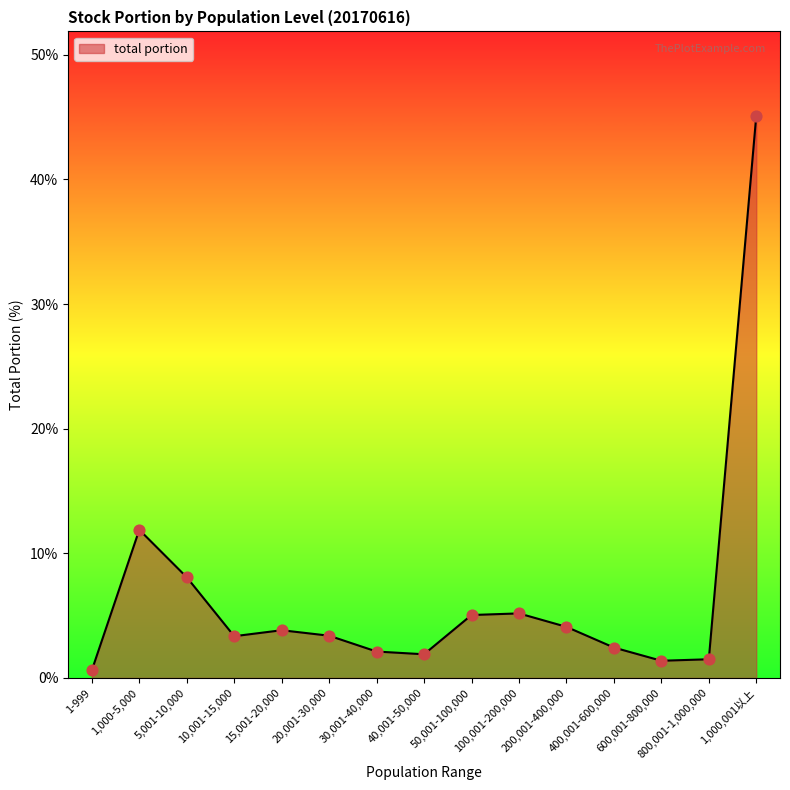

Between 15,001-20,000 and 400,001-600,000, which is larger?

15,001-20,000